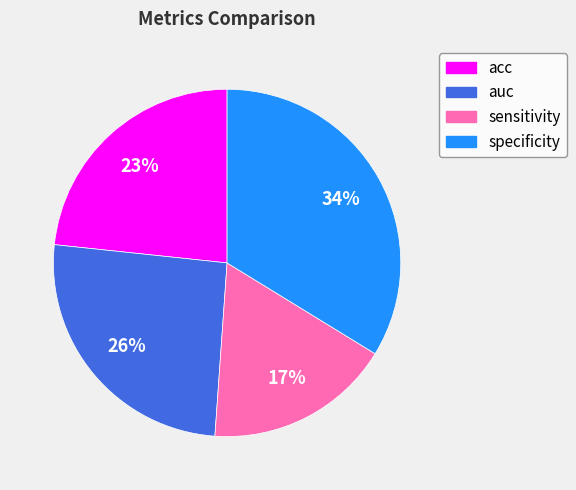

How many segments does this pie chart have?

4